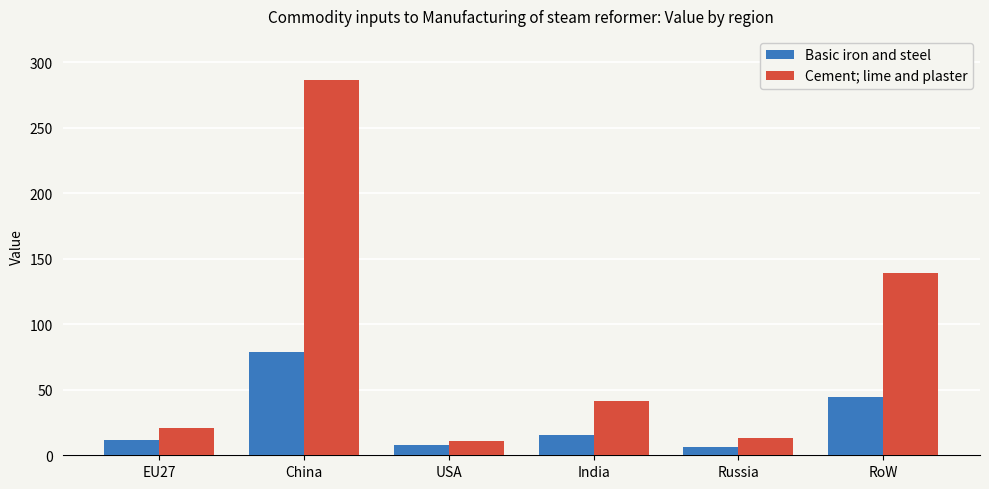

Which series has the largest range (max minus min)?

Cement; lime and plaster